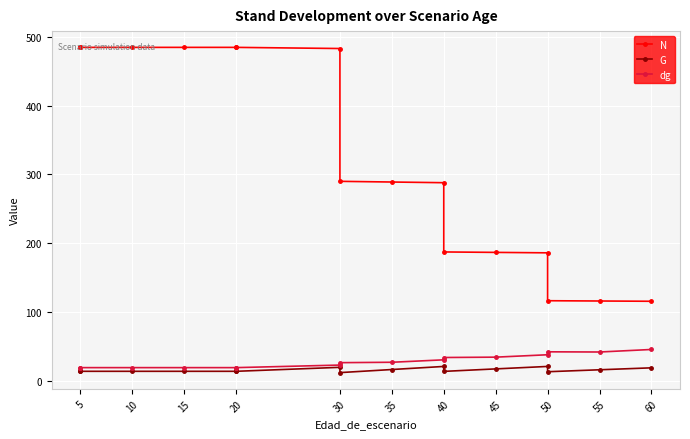

True or false: N has more than 0 interior local peaks.

False